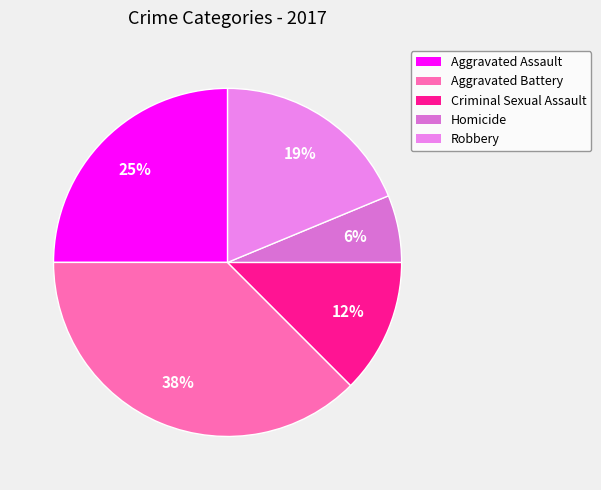

Count the number of slices in the pie.

5